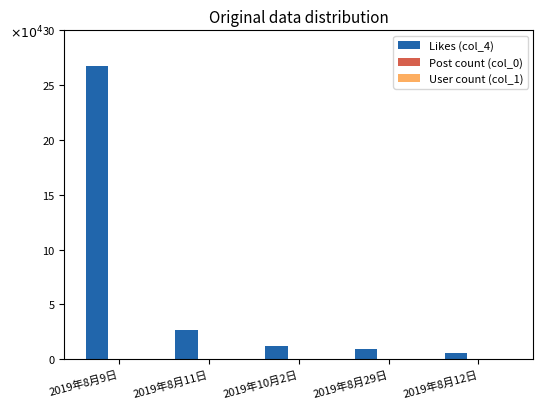

Which category has the lowest value in the Likes (col_4) series?

2019年8月12日